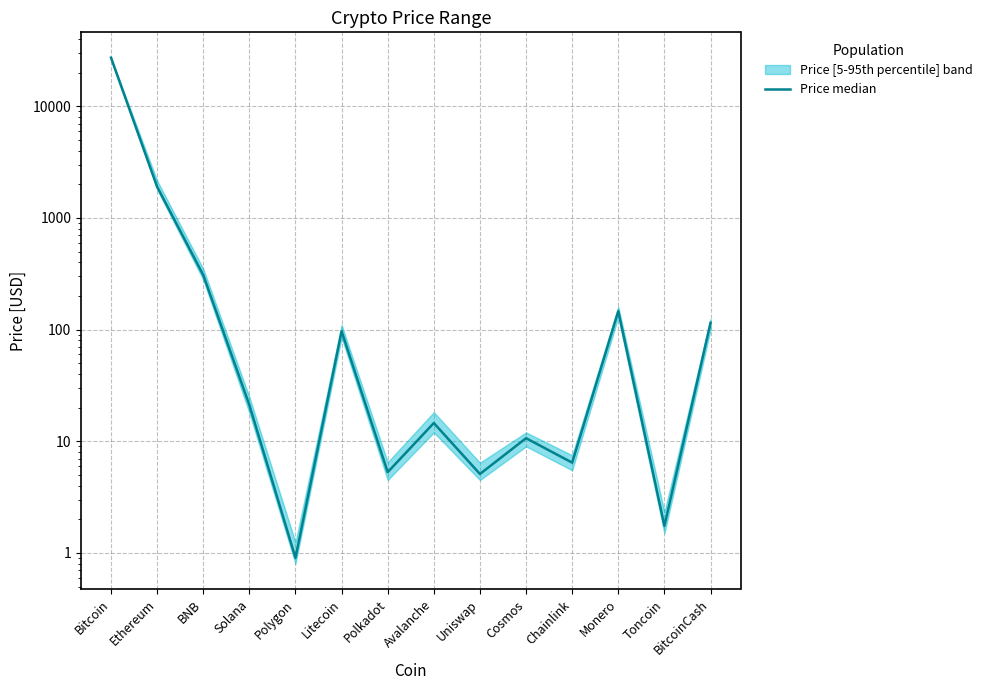

Is this an area chart (filled region under the line)?

No